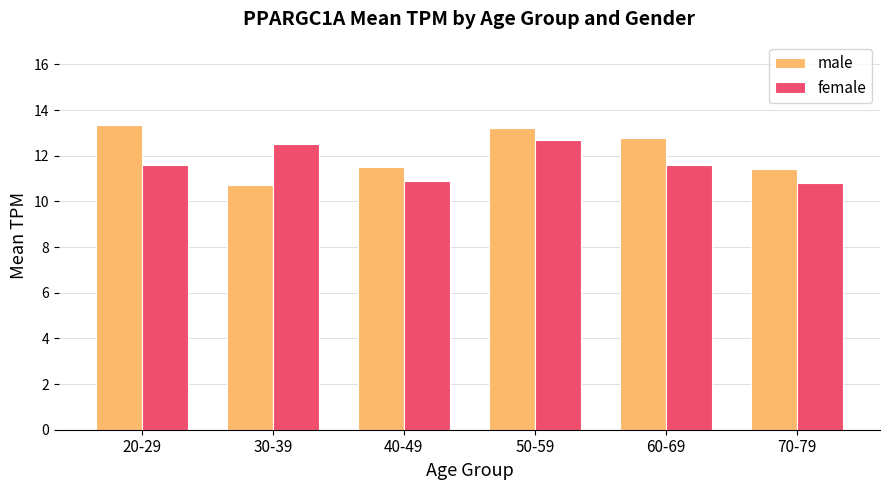

What is the label of the 4th bar from the left?

50-59